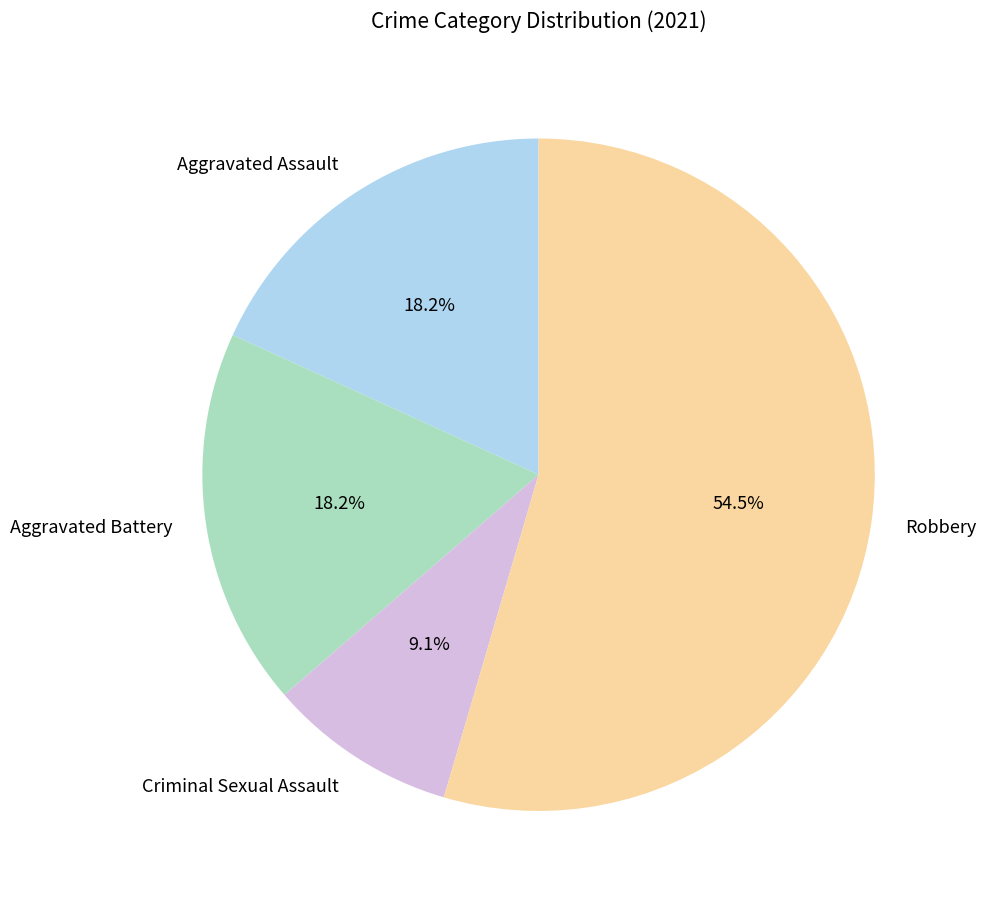

What percentage is NOT represented by Robbery?

45.5%